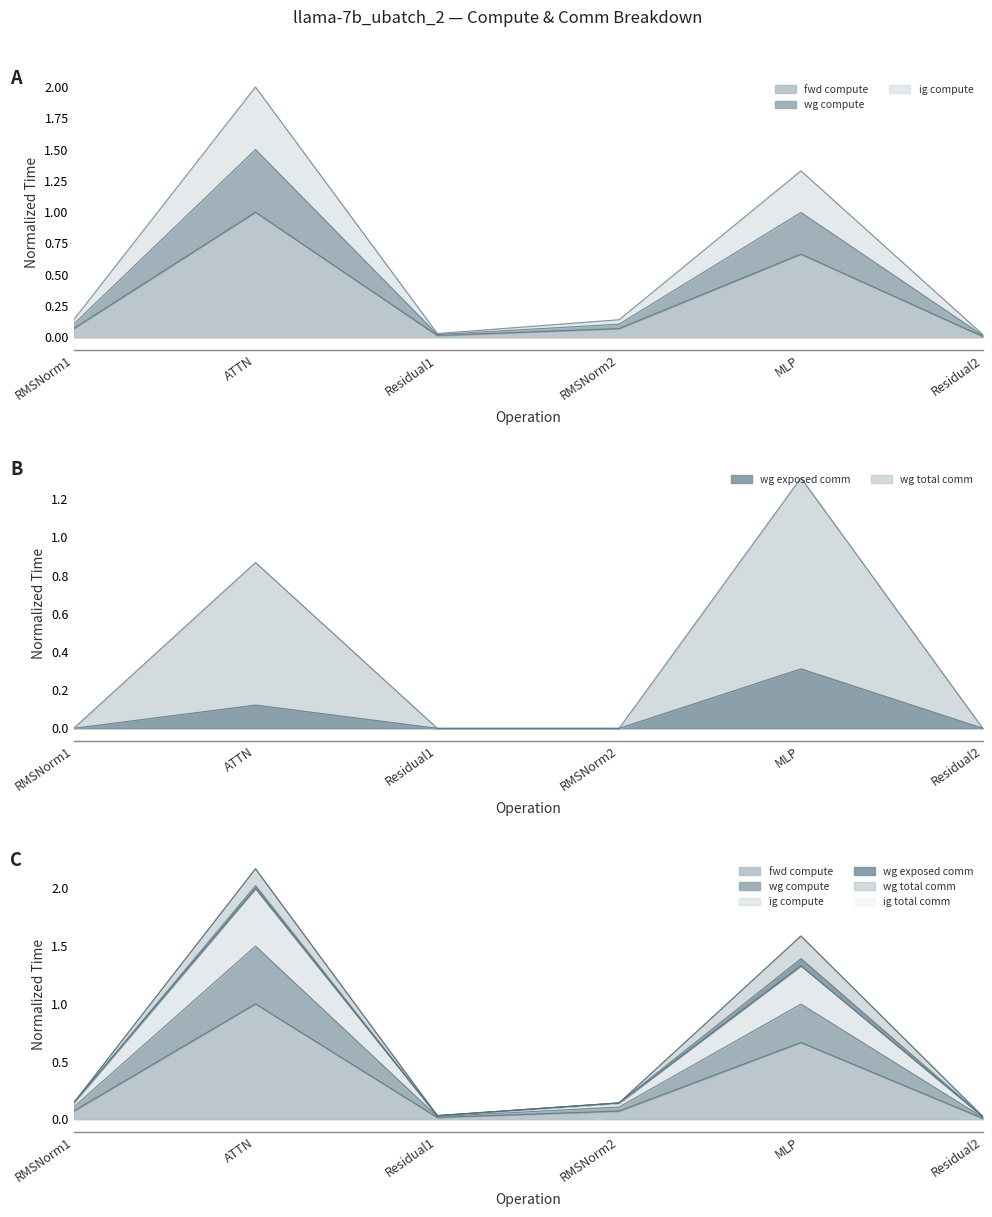

Which series has the largest range (max minus min)?

wg compute